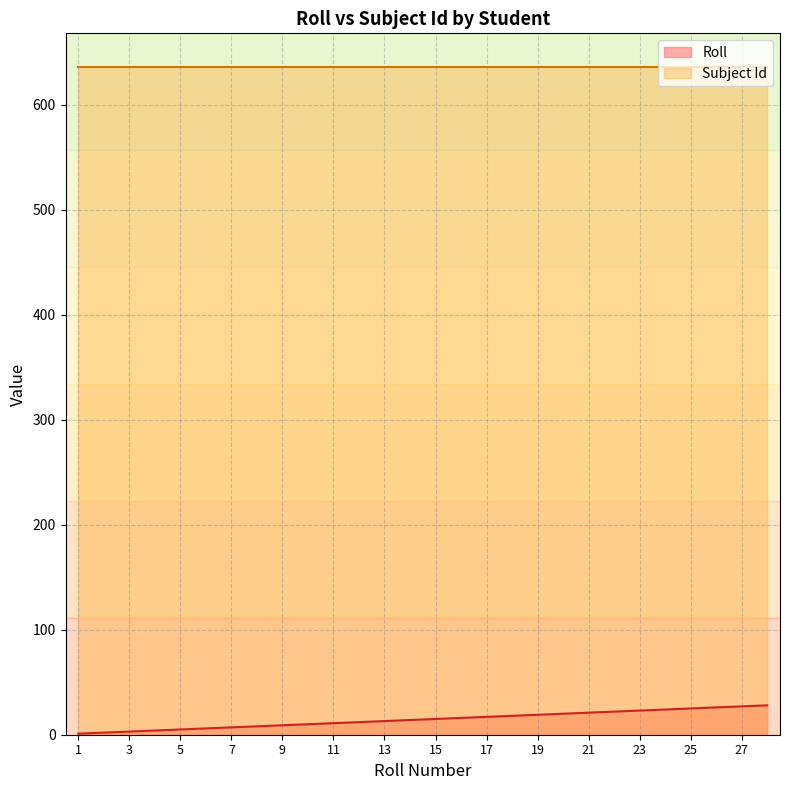

Between 22 and 26, which is larger?

26